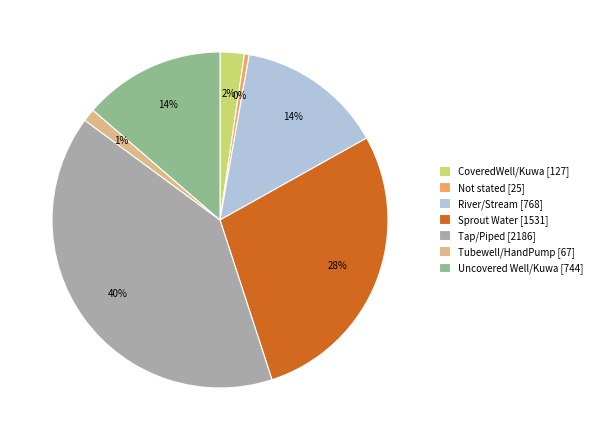

True or false: Tubewell/HandPump [67] accounts for 10% of the total.

False